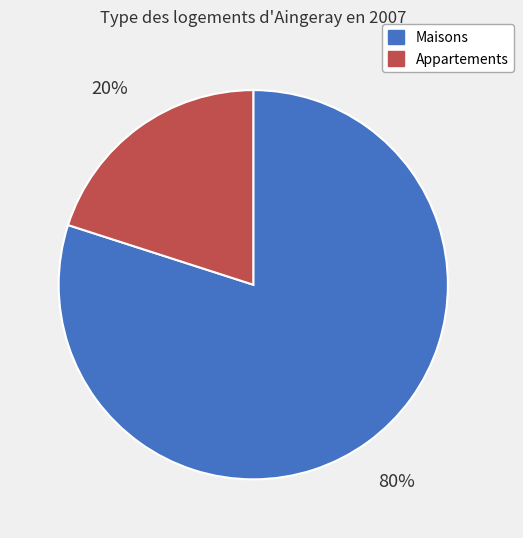

How many segments does this pie chart have?

2